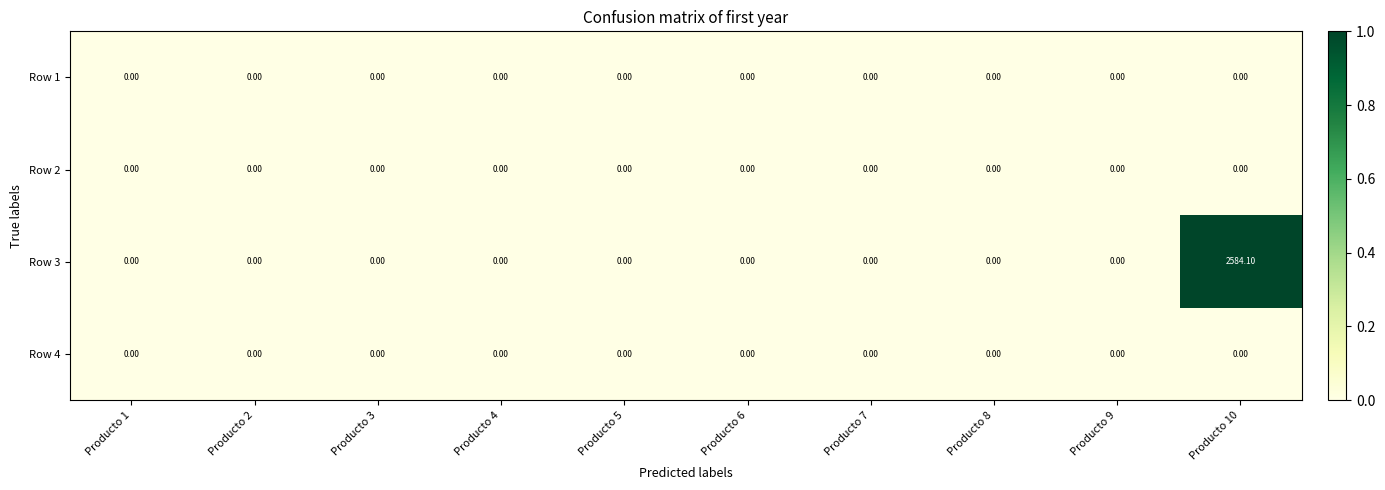

At which category is the sum across all series the highest?

Producto 10